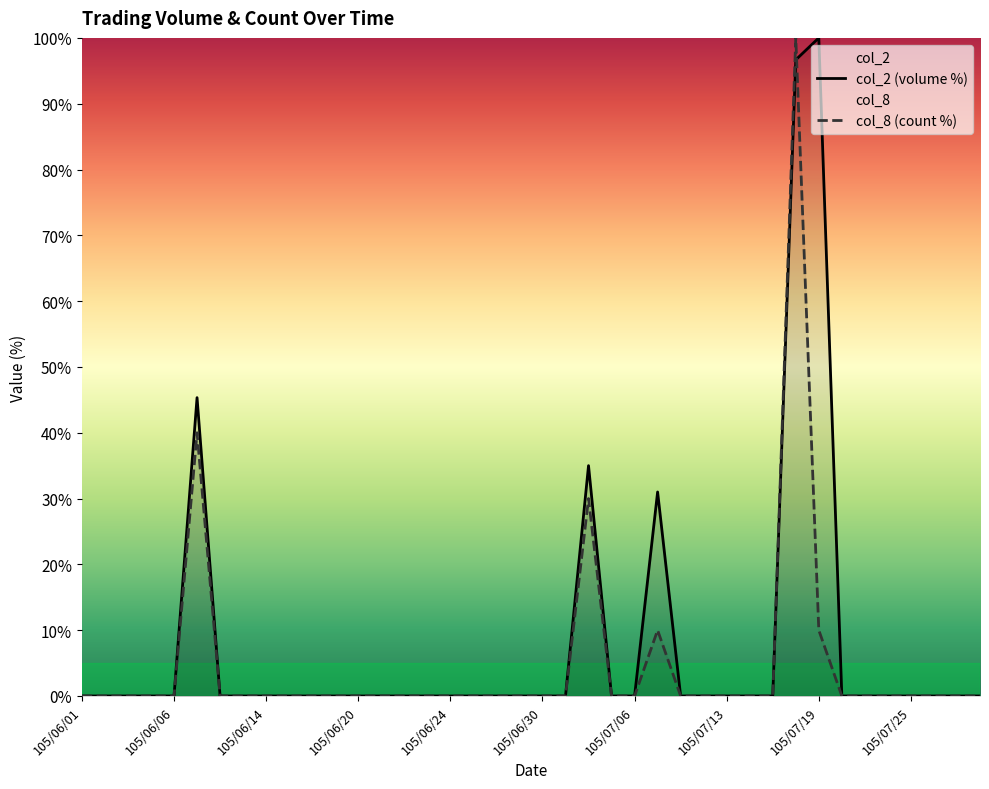

What is the greatest value displayed?

100.0